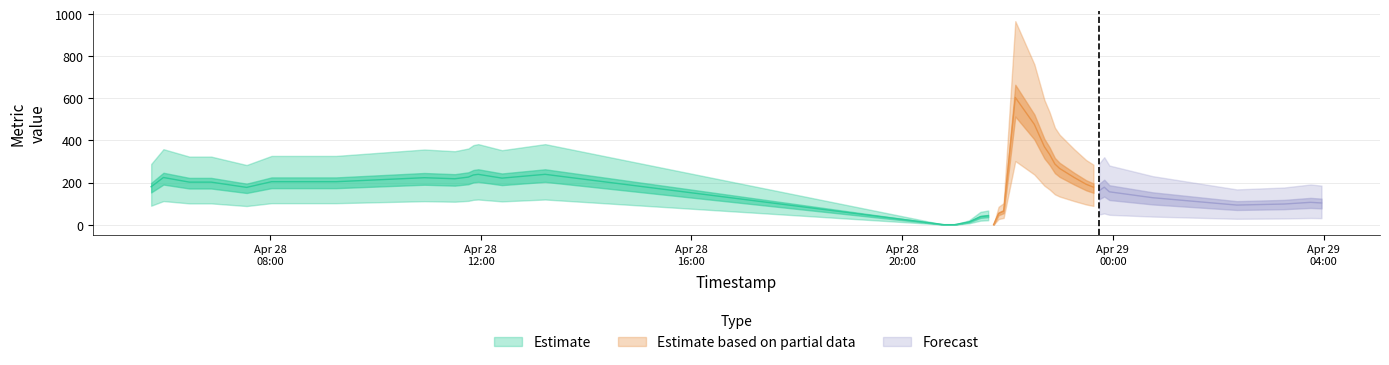

The chart shows a value of 218 at 8. True or false?

True